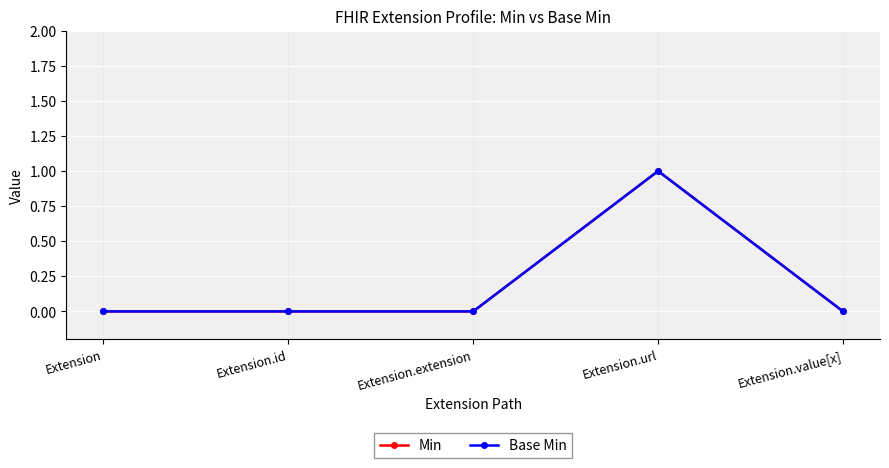

Reading right to left, list all the values displayed in this chart.

Min: Extension.value[x]=0	Extension.url=1	Extension.extension=0	Extension.id=0	Extension=0
Base Min: Extension.value[x]=0	Extension.url=1	Extension.extension=0	Extension.id=0	Extension=0